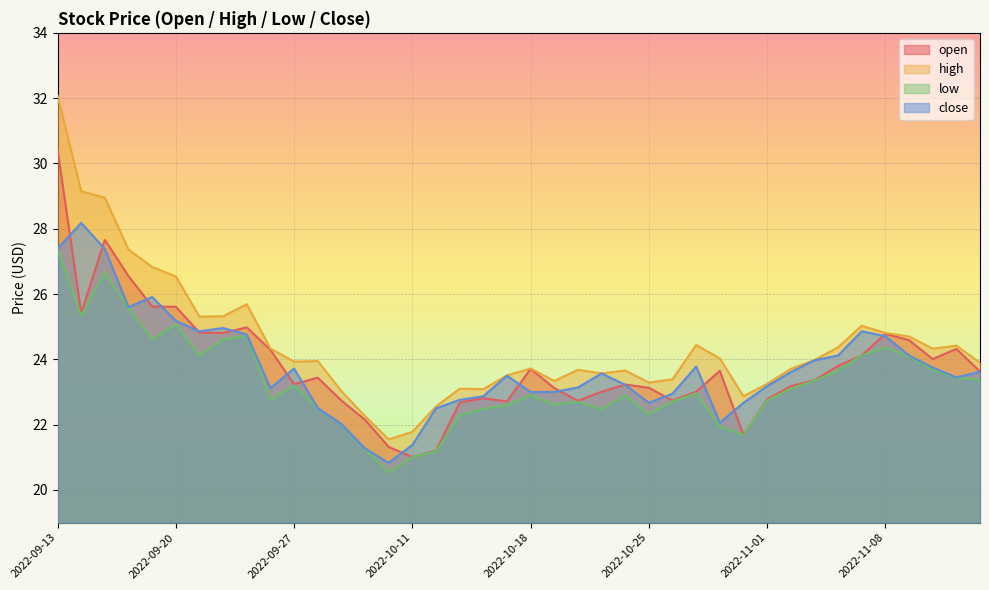

How many data points in high are less than 23?

5